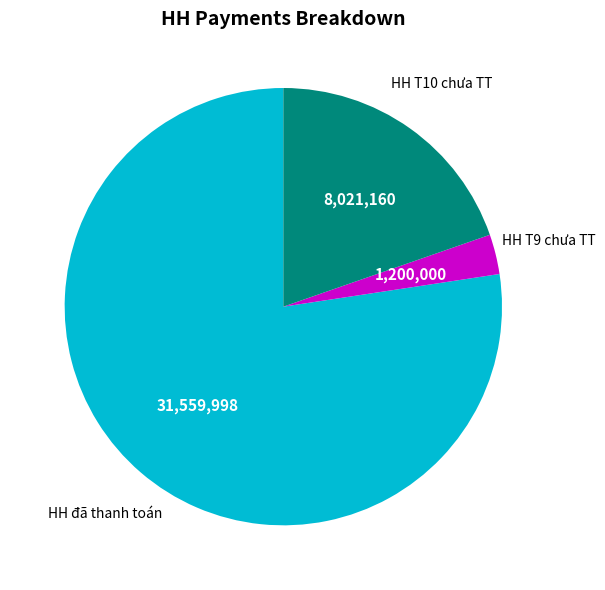

True or false: HH T10 chưa TT accounts for 20% of the total.

True